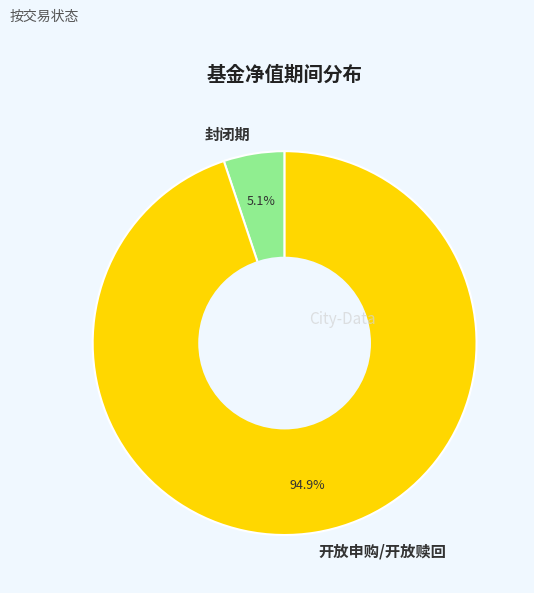

Between 封闭期 and 开放申购/开放赎回, which is larger?

开放申购/开放赎回